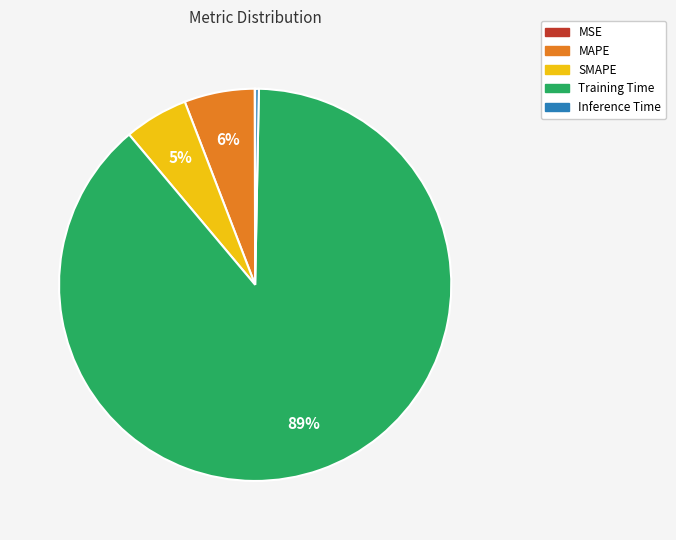

Is it true that SMAPE is 5% of the pie?

True